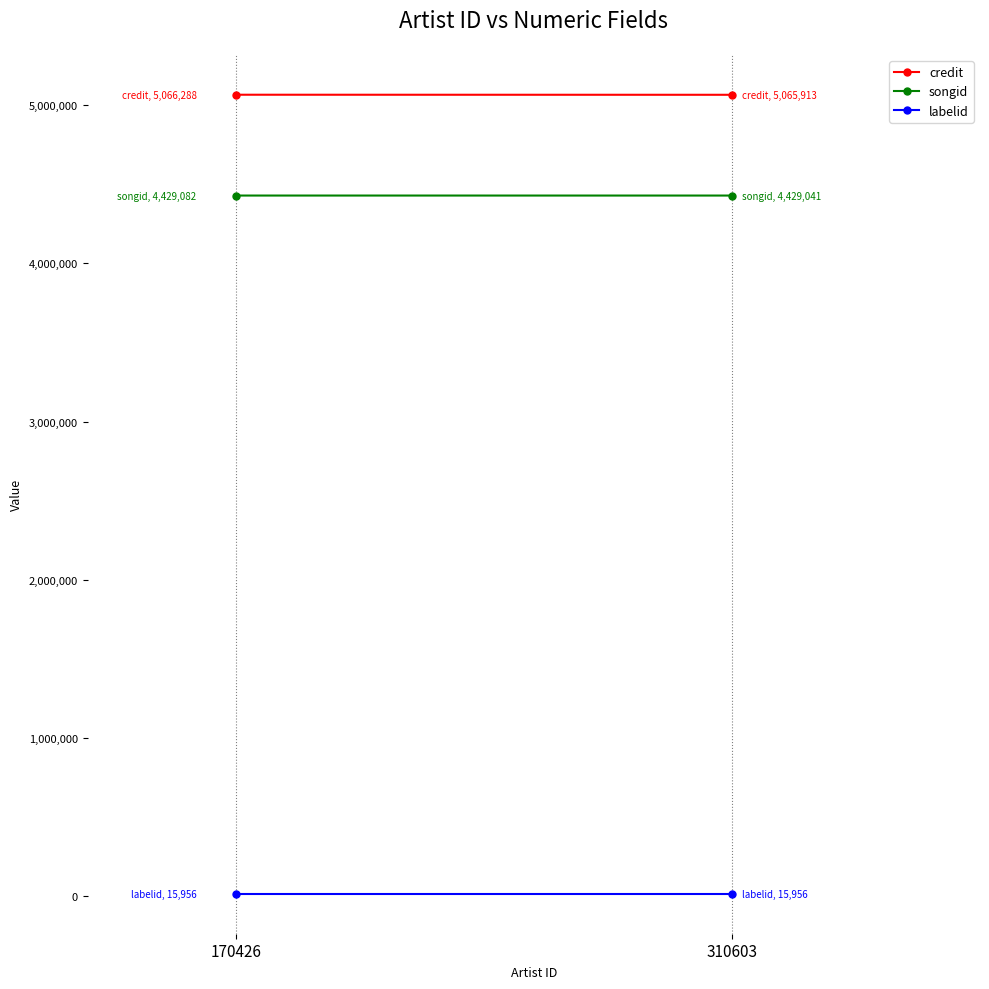

At which label does labelid reach its peak?

170426